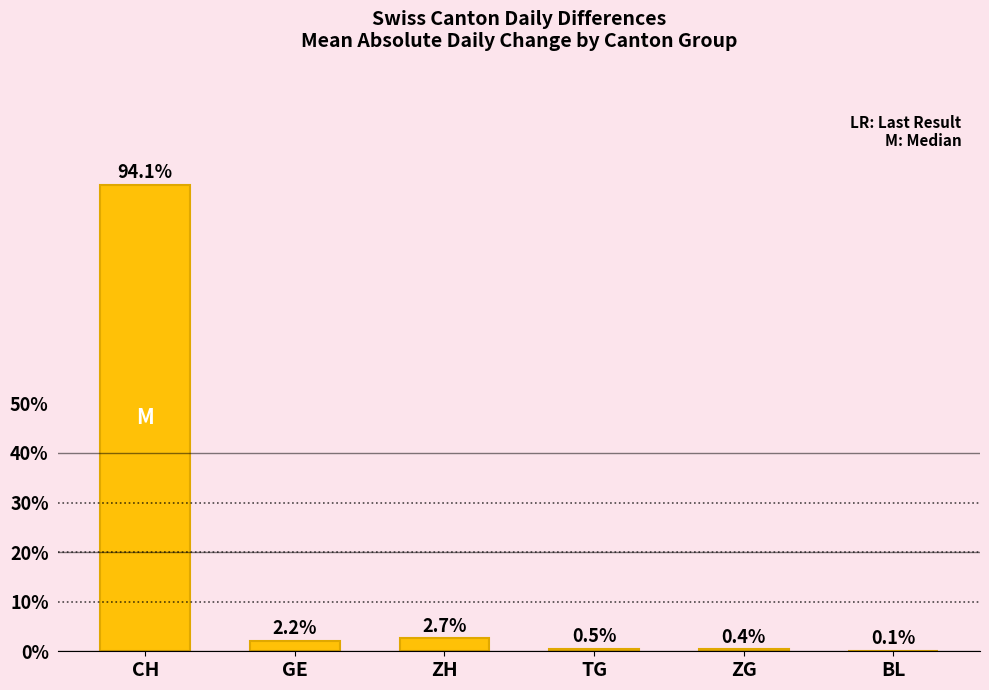

What is the greatest value displayed?

94.1